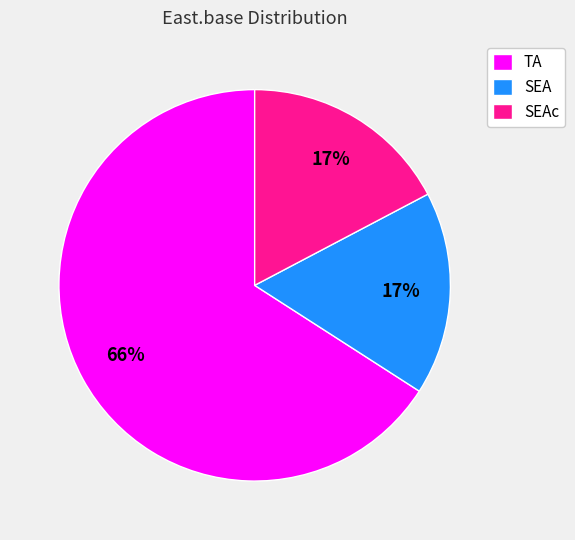

What is the ratio of the value at SEAc to the value at SEA?

1.0